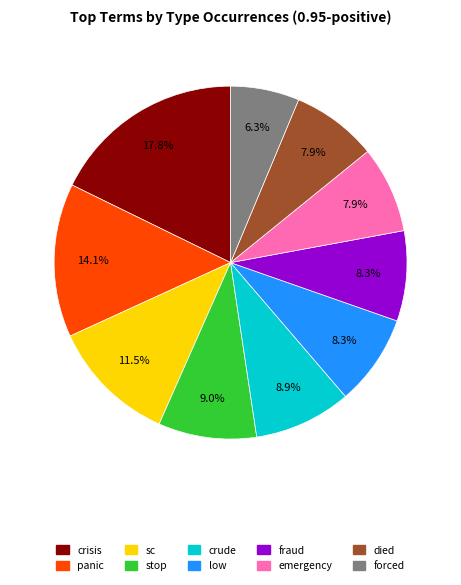

Which slice is the largest?

crisis